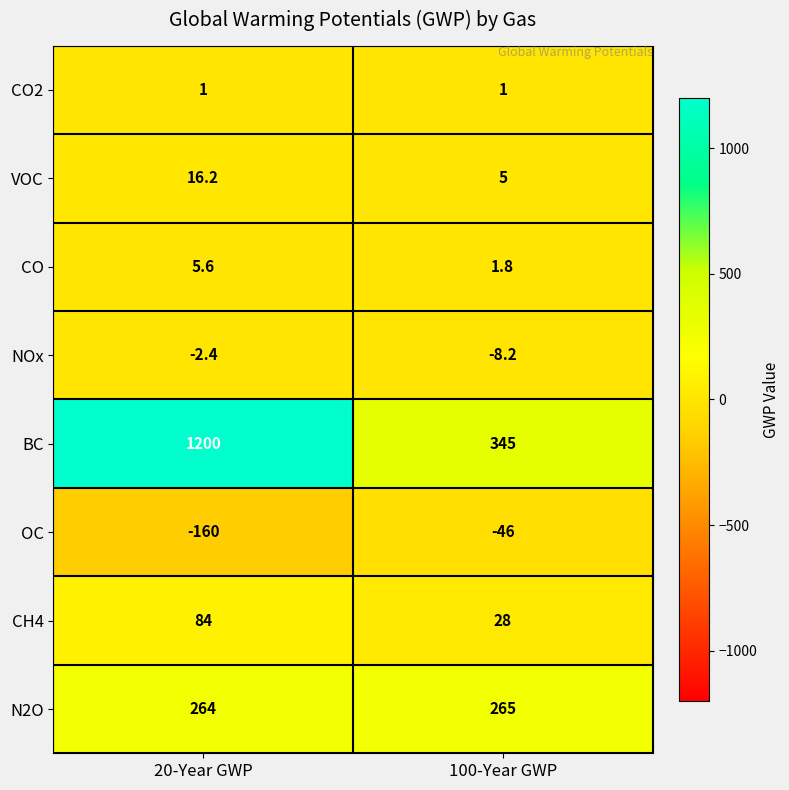

What is the difference between the maximum and minimum values in the OC series?

114.0